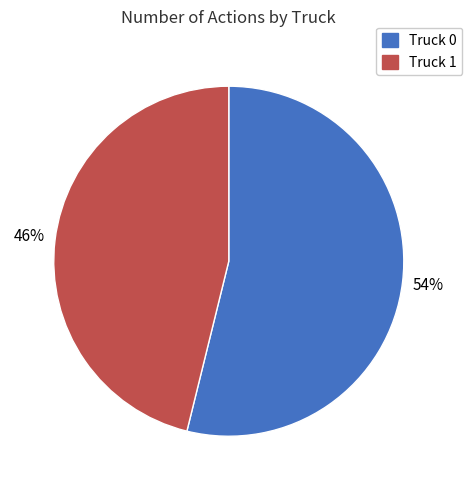

Does Truck 0 represent more than half of the total?

Yes